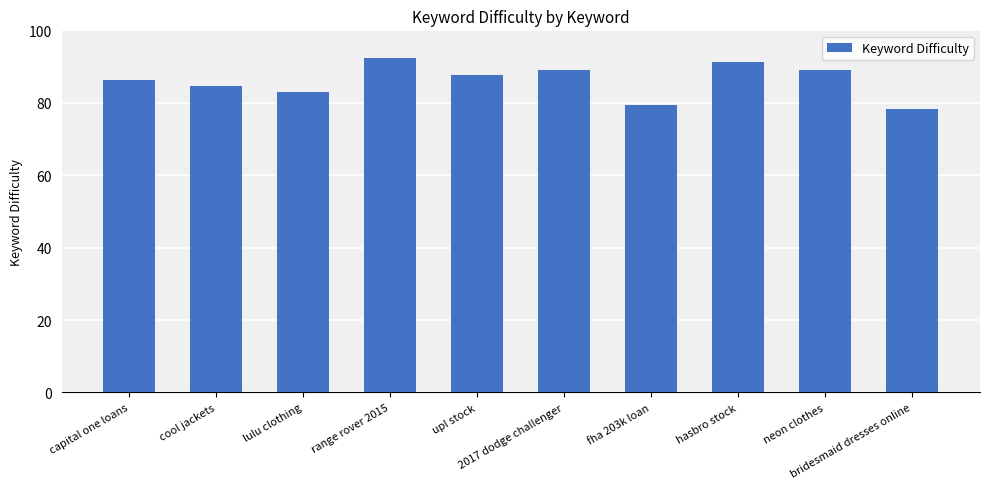

Which label corresponds to the smallest value in the chart?

bridesmaid dresses online